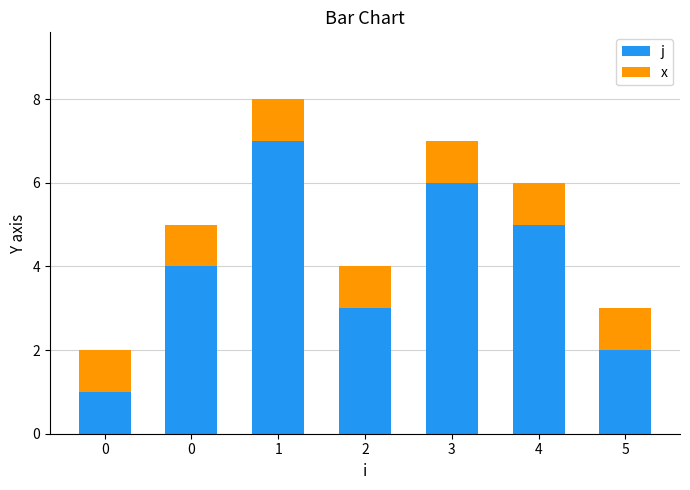

Is it true that j equals 6 at 3?

True